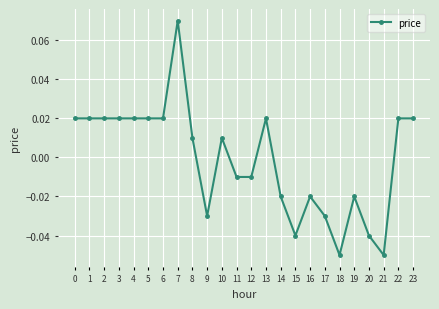

At which category does the chart reach its peak across all series?

7